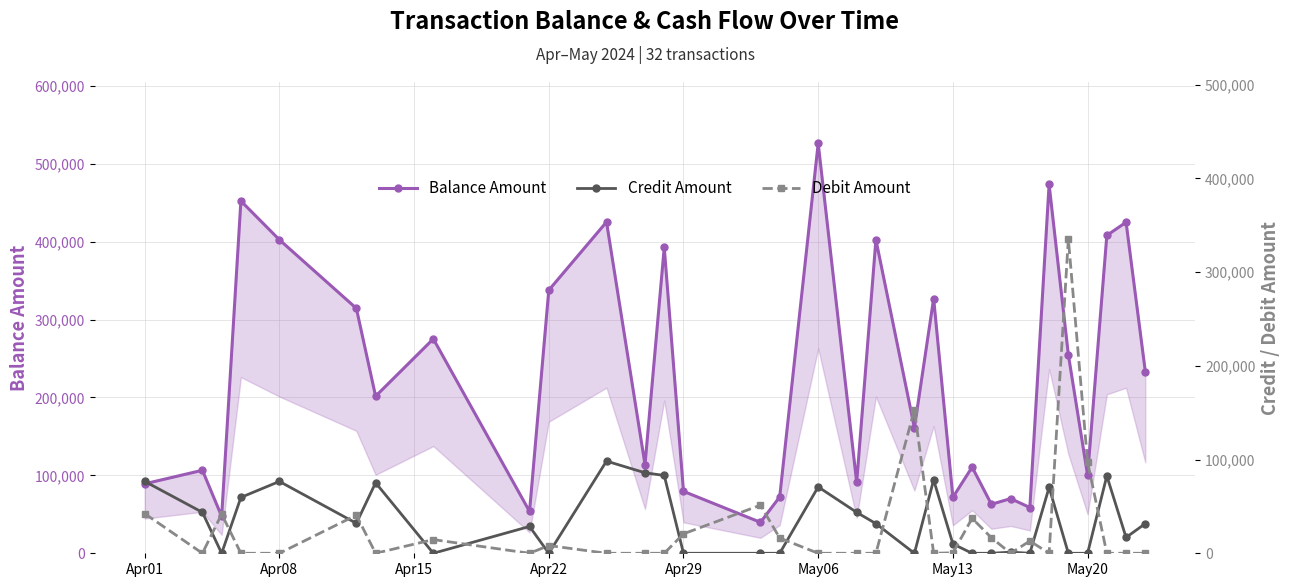

True or false: Balance Amount and Credit Amount cross at least once.

False